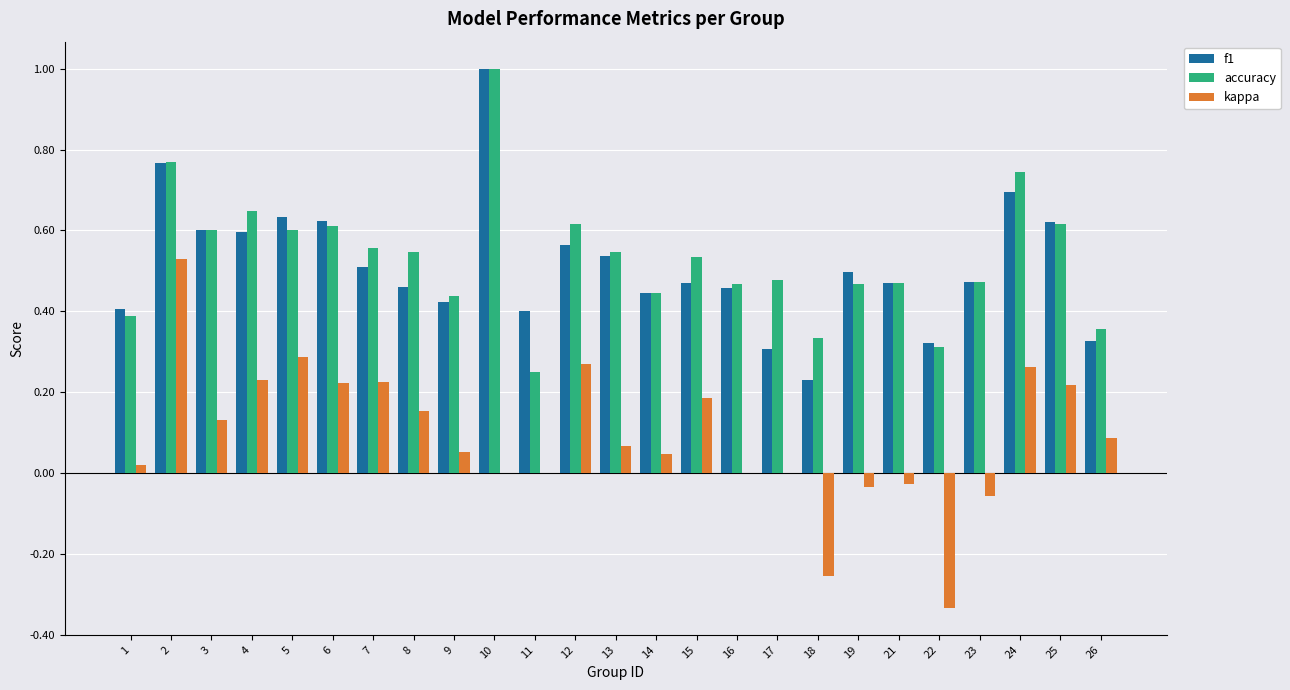

Which label corresponds to the largest value in the chart?

10